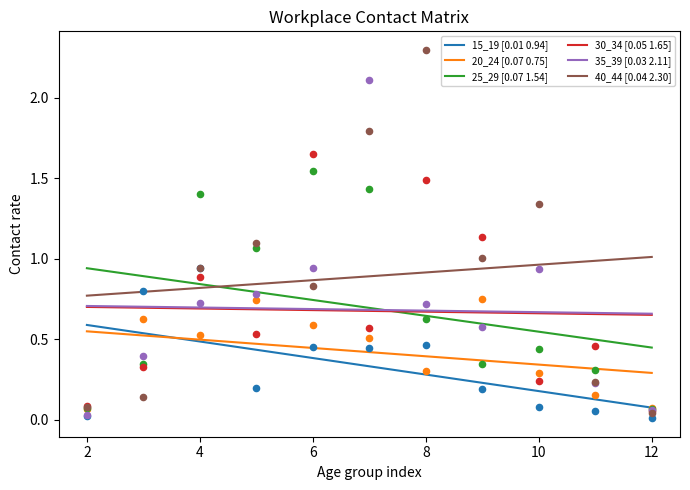

Which series has the largest total across all categories?

40_44